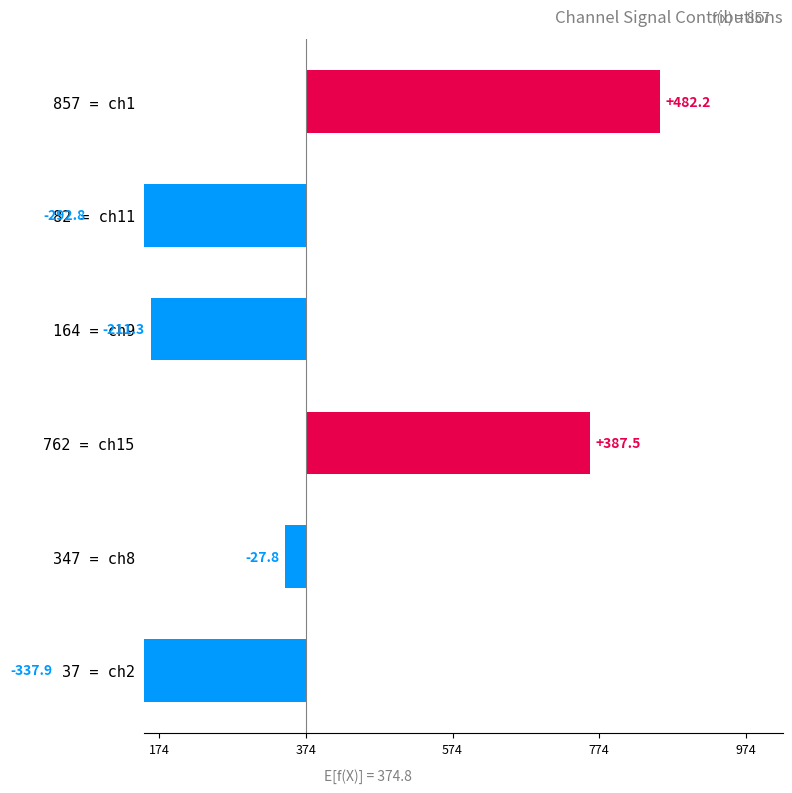

How many bars are there in total?

6